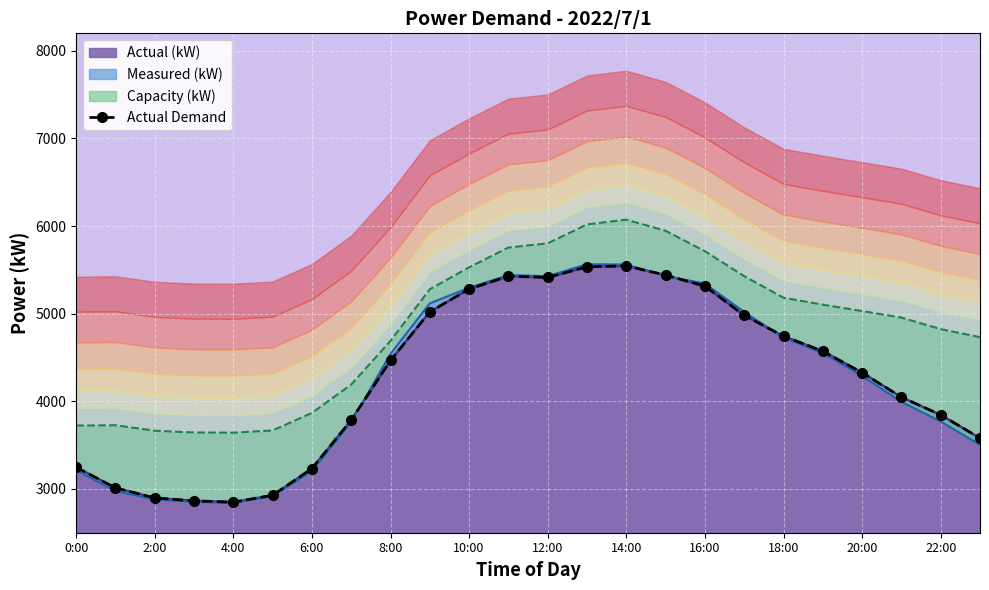

What is the lowest value of the Actual (kW) series?

2849